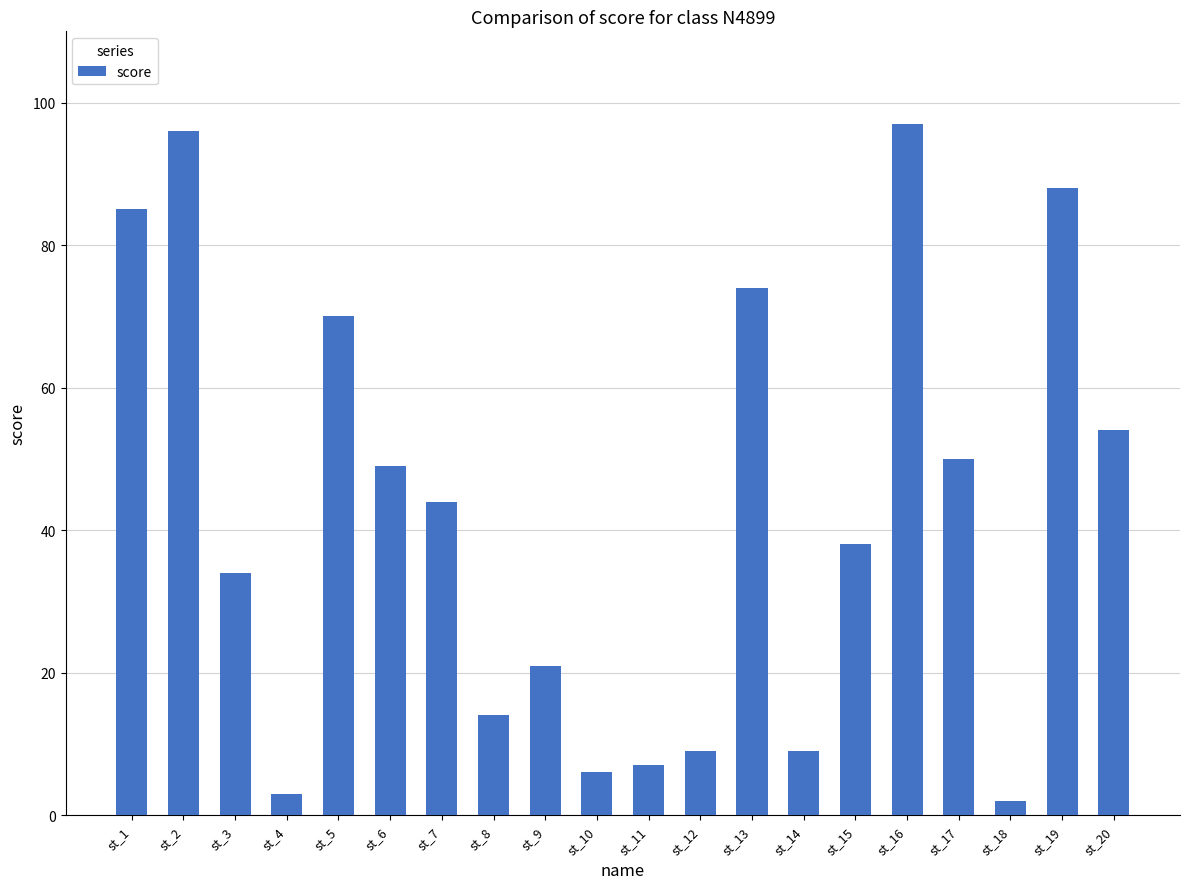

What is the ratio of the value at st_4 to the value at st_20?

0.1